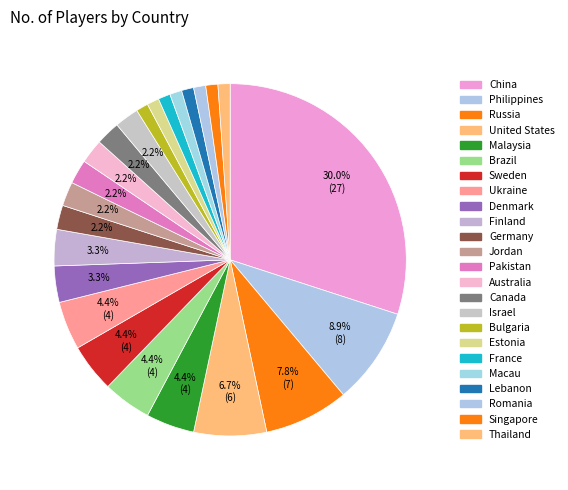

Is it true that Romania is 8% of the pie?

False